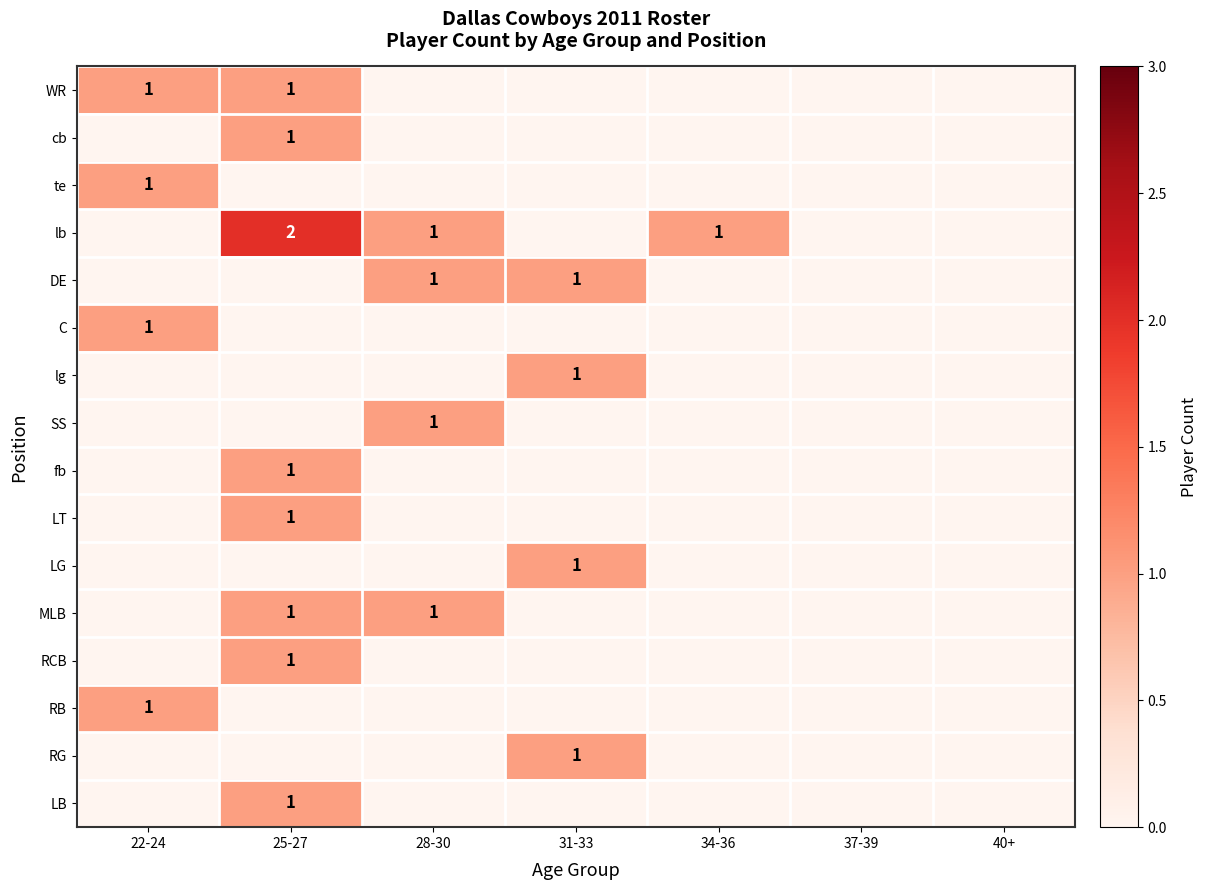

At which category is the sum across all series the highest?

25-27